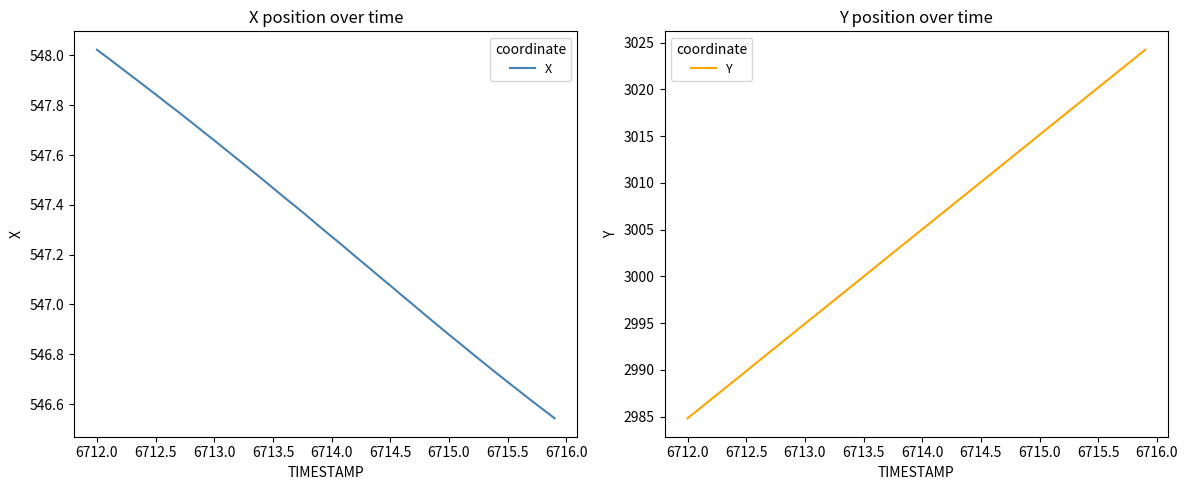

Which series has the widest spread of values?

Y